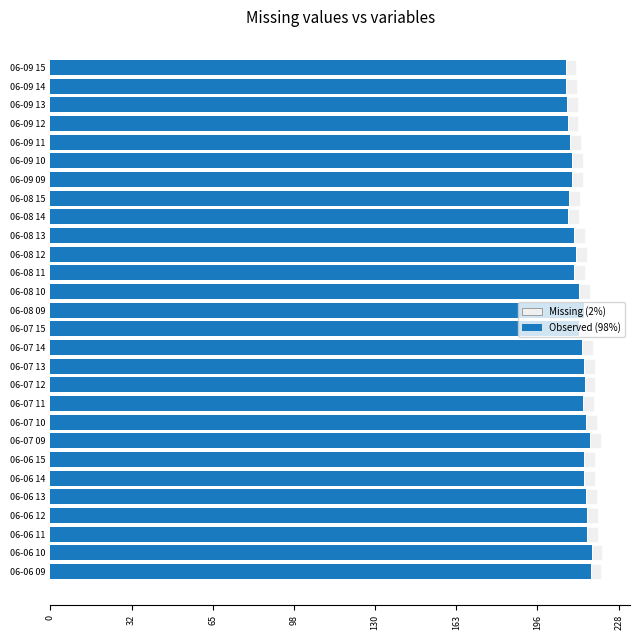

What is the minimum value for Observed (98%)?

207.6